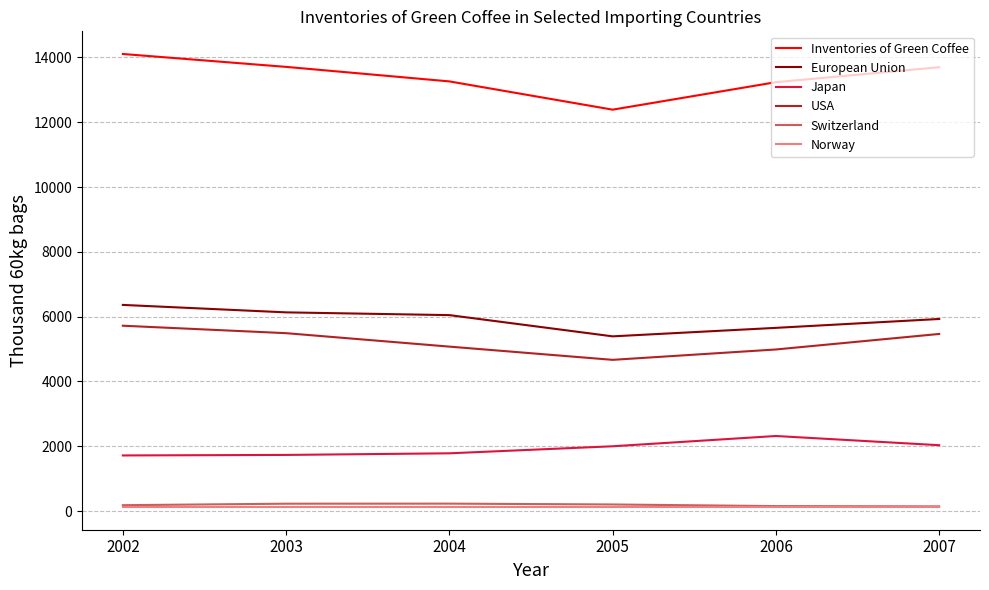

What is the sum of all Inventories of Green Coffee values?

80389